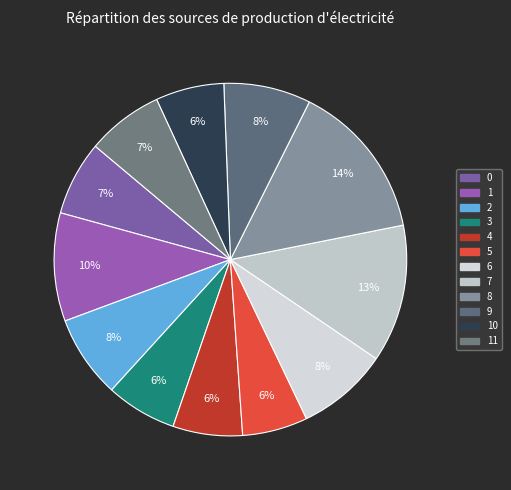

How many segments does this pie chart have?

12